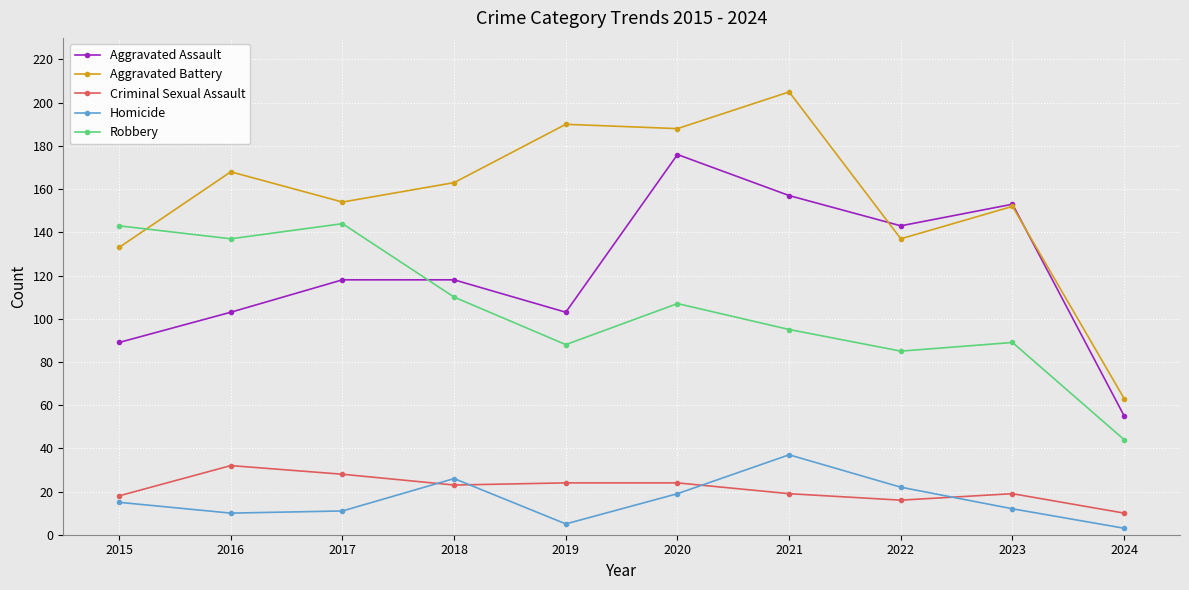

The Robbery series shows 38 at 2021. True or false?

False